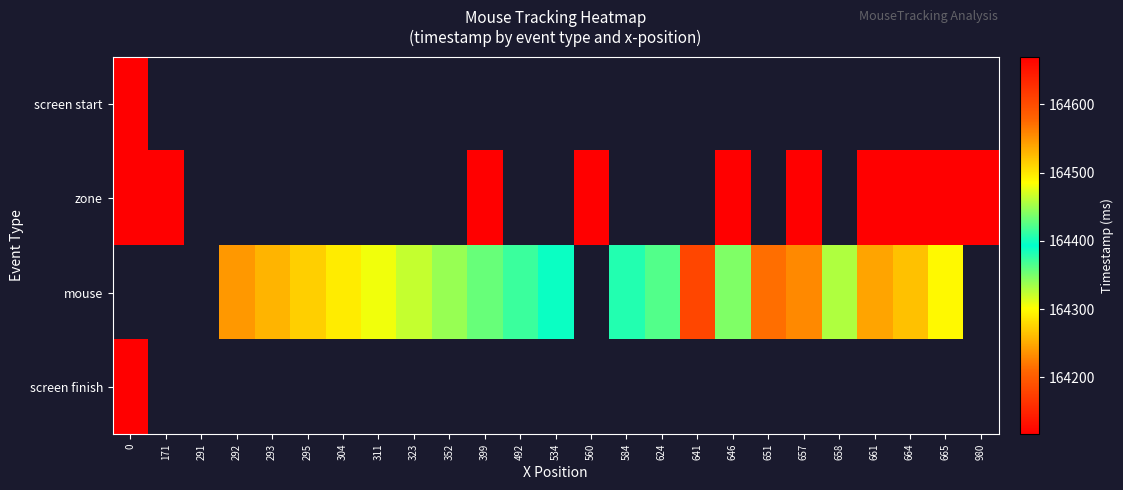

True or false: mouse has a value of 238725.5 at 624.

False